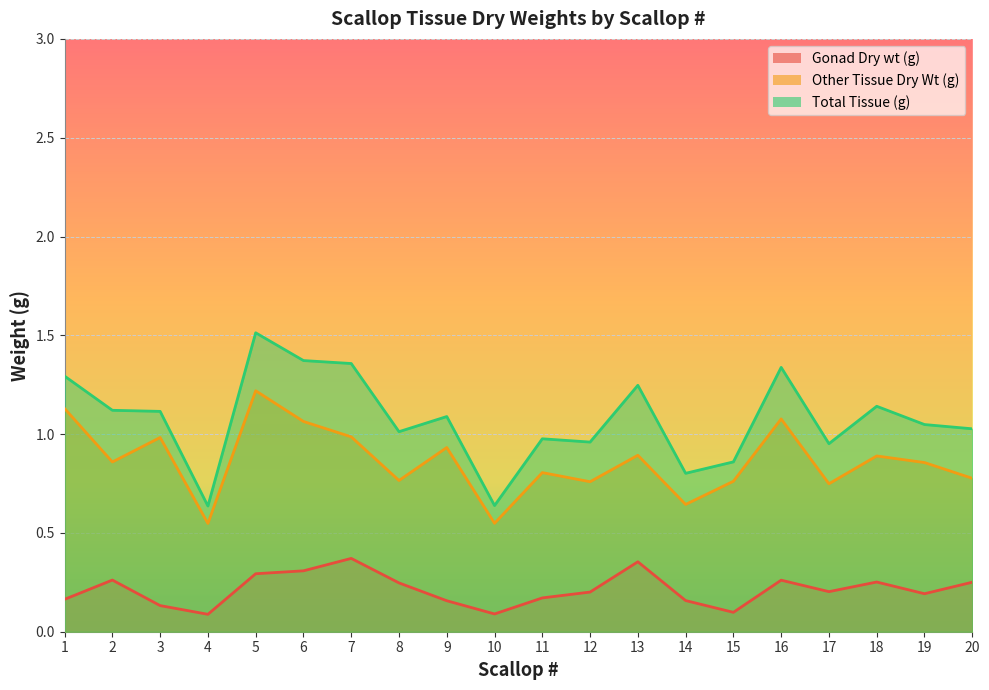

What is the average value of the Gonad Dry wt (g) series?

0.2